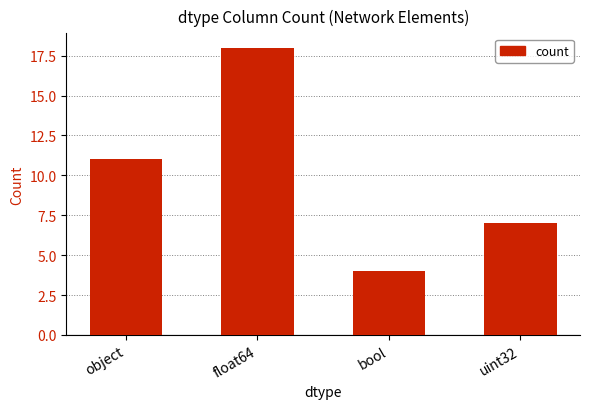

What position from the right is uint32?

1